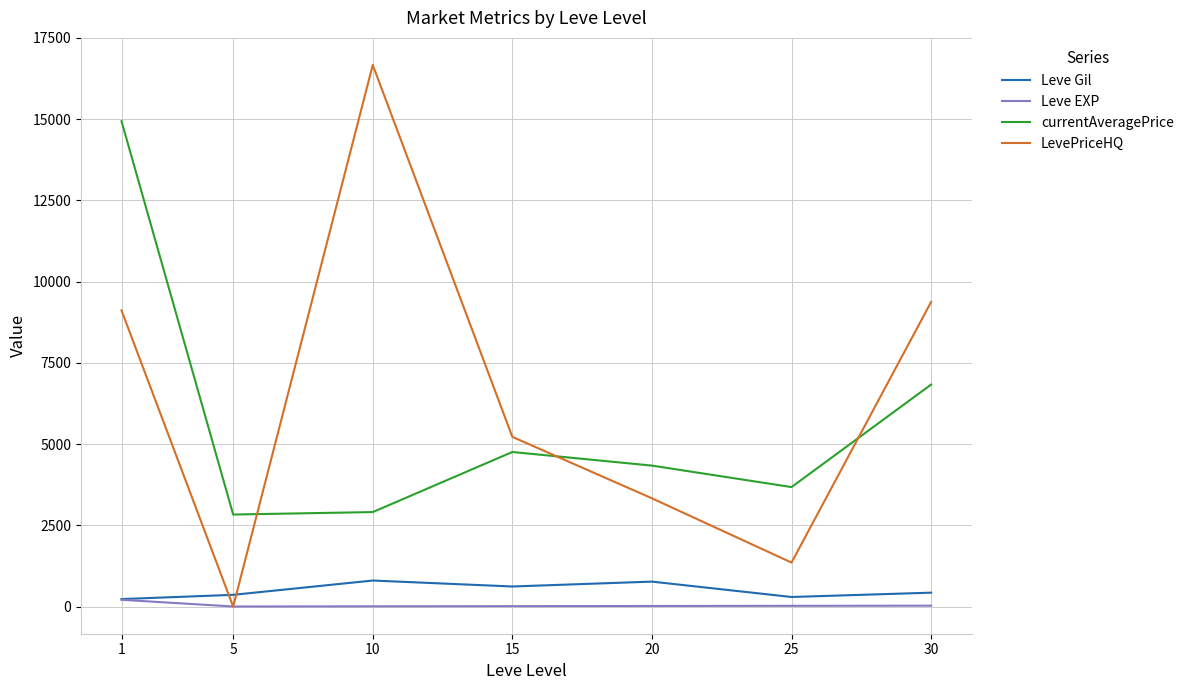

Which series changed the most between 1 and 5?

currentAveragePrice